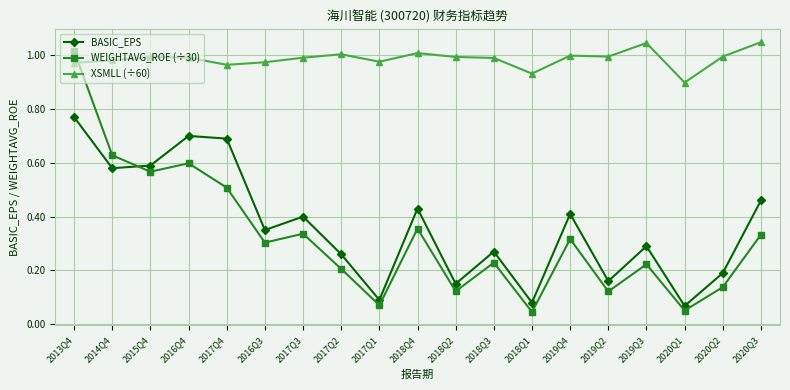

At which category is the sum across all series the highest?

2013Q4